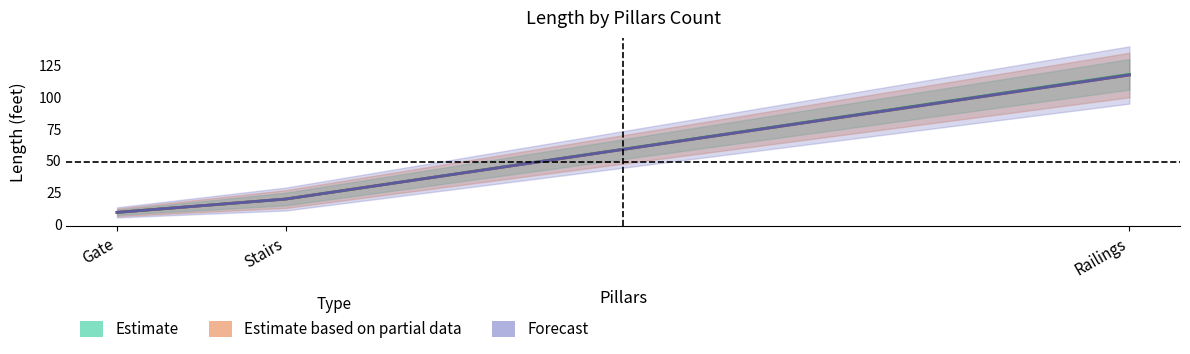

What is the minimum value for Forecast?

9.5